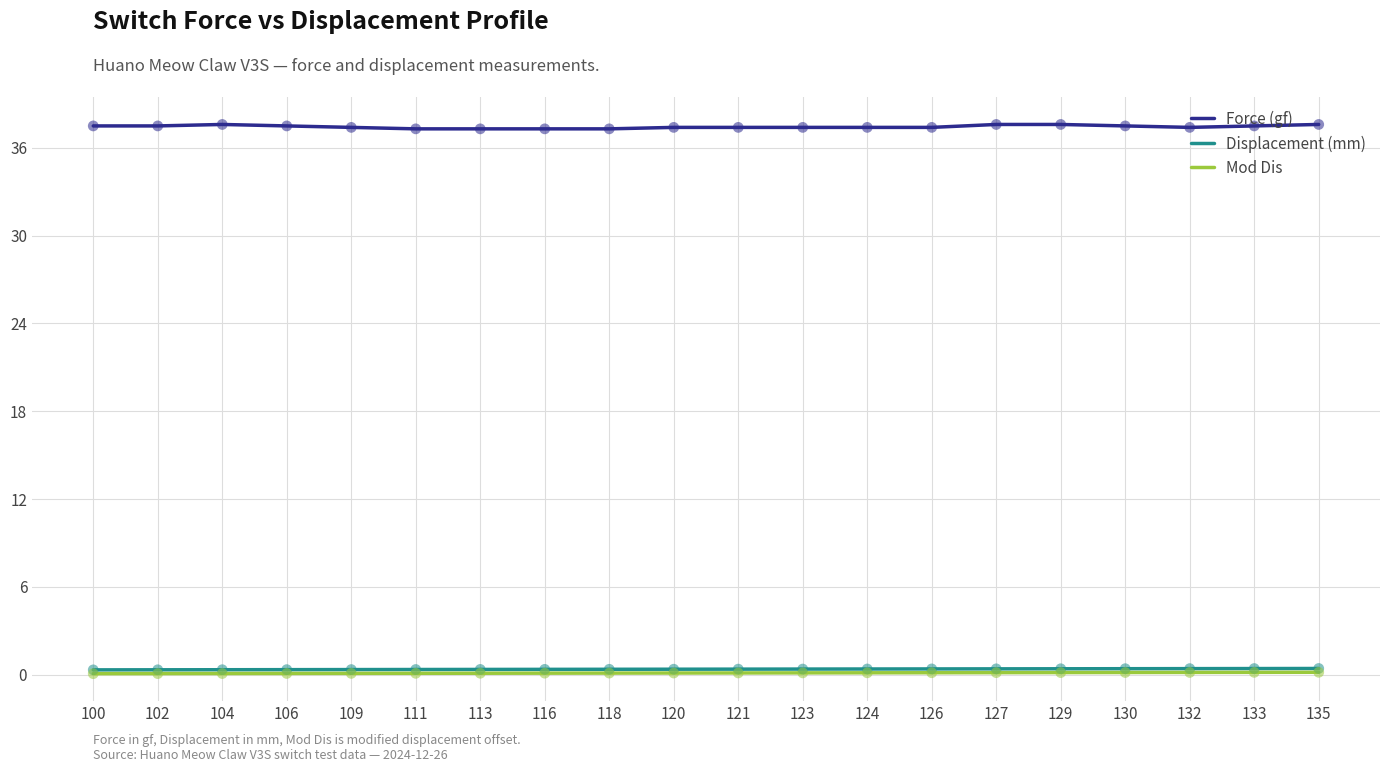

Is the value of Mod Dis at 120 greater than the value of Force (gf) at 135?

No